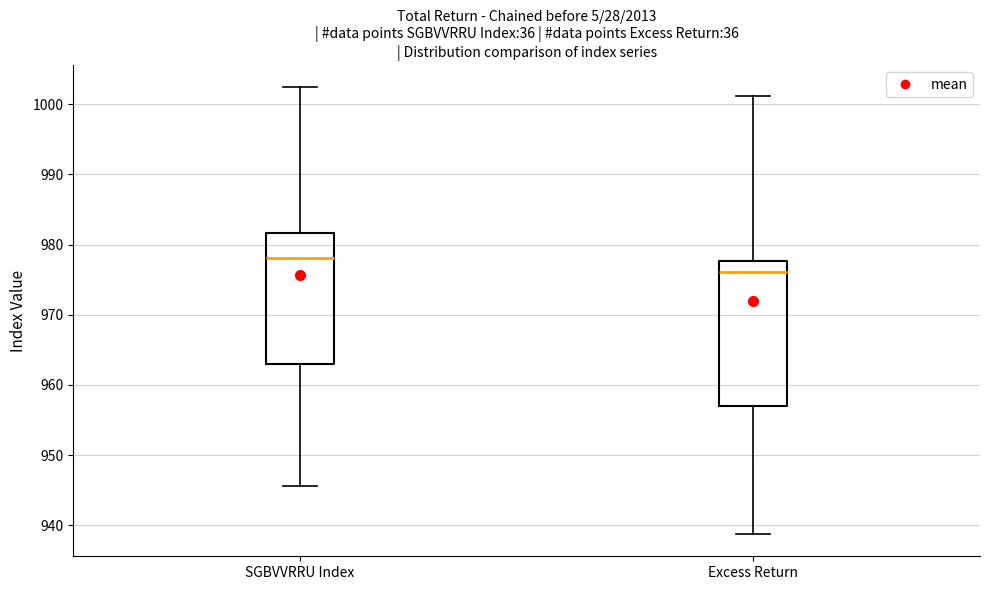

Reading left to right, transcribe this box plot: for each box, give where its median line is, the range the box spans, and where its two whiskers end, as read against the y-axis. The values are not printed on the chart, so give them approximately, as read against the axis.

SGBVVRRU Index: median 978, box 963 to 982, whiskers 946 to 1002
Excess Return: median 976, box 957 to 978, whiskers 939 to 1001